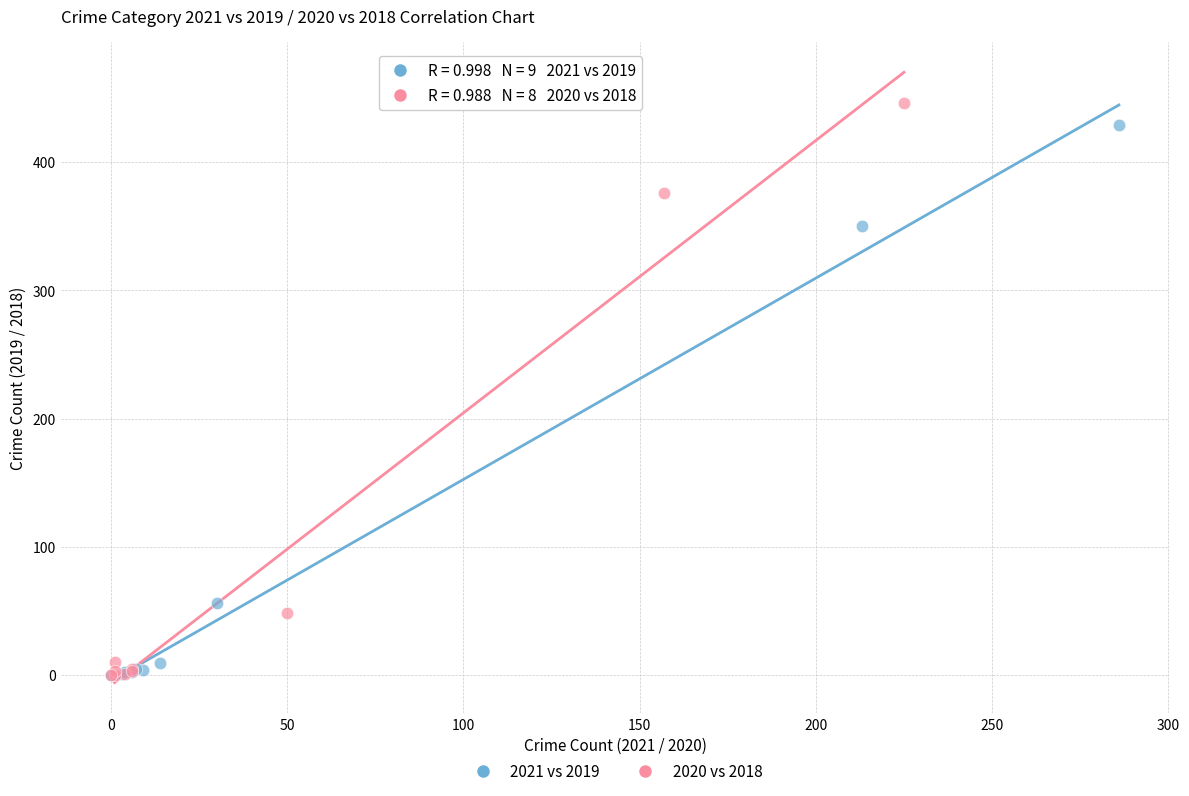

Which series has the largest Y range (max minus min)?

2020 vs 2018